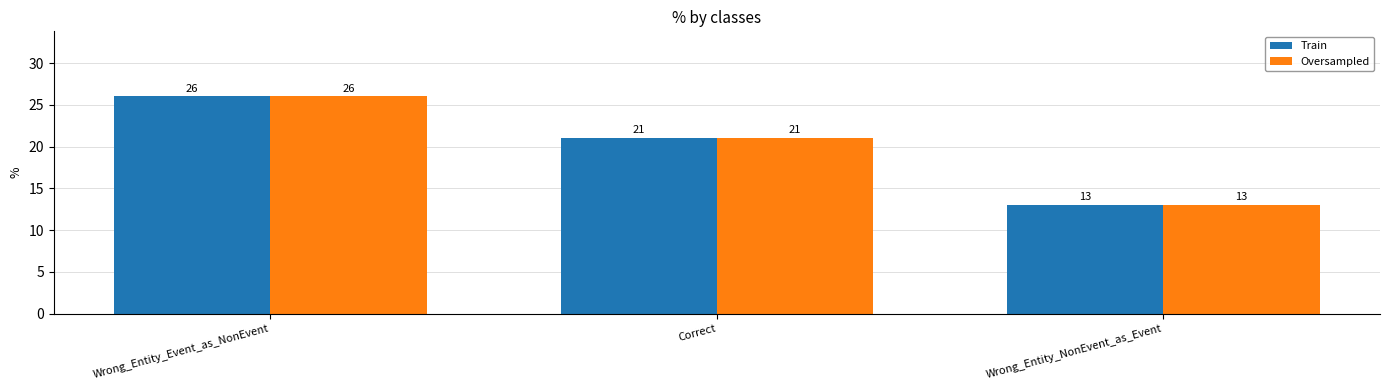

At which category is the sum across all series the highest?

Wrong_Entity_Event_as_NonEvent